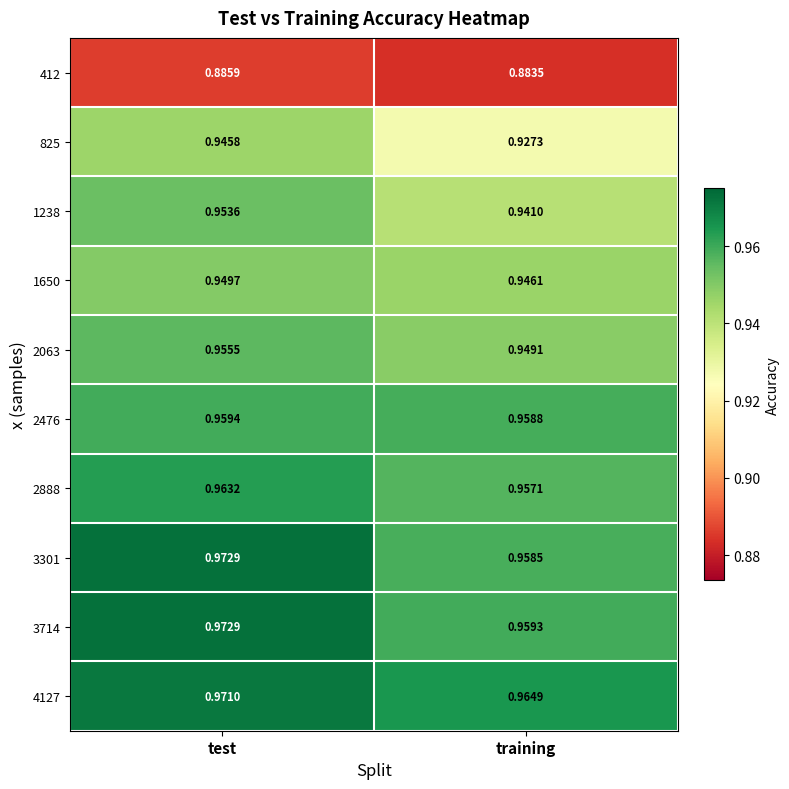

What is the total value across all series at test?

9.5